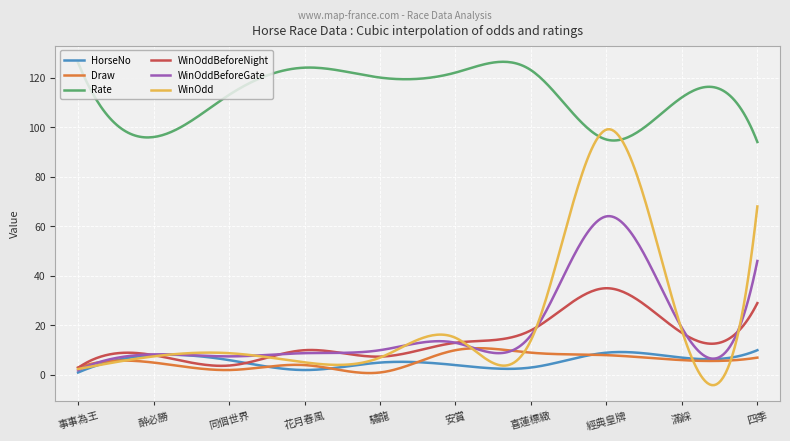

True or false: Rate and WinOddBeforeNight intersect in this chart.

False